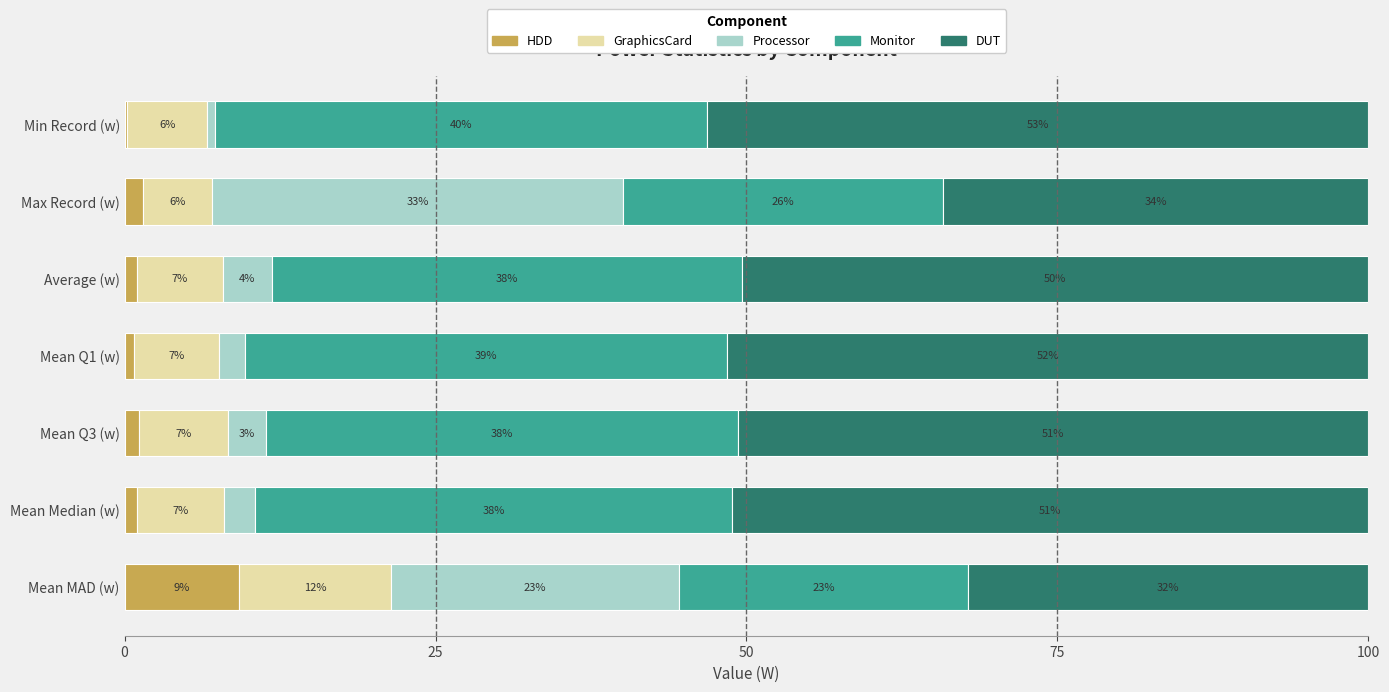

What is the sum of all DUT values?

323.3